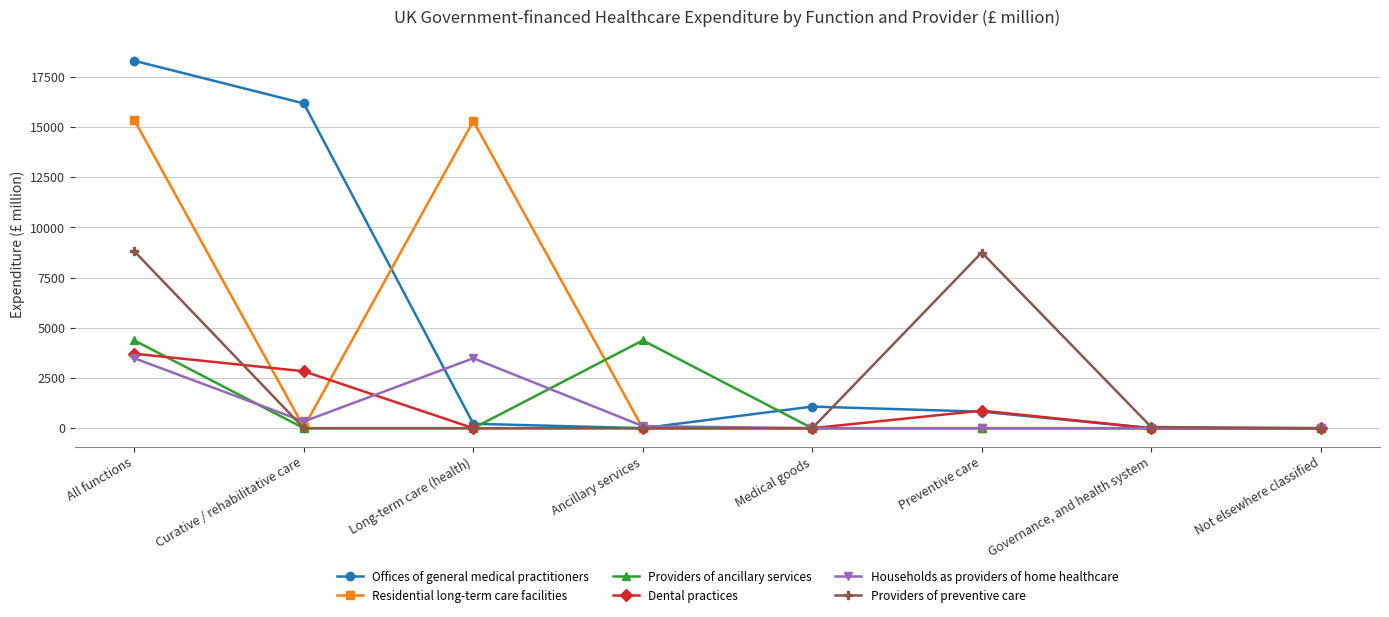

How many lines are shown in the chart?

6